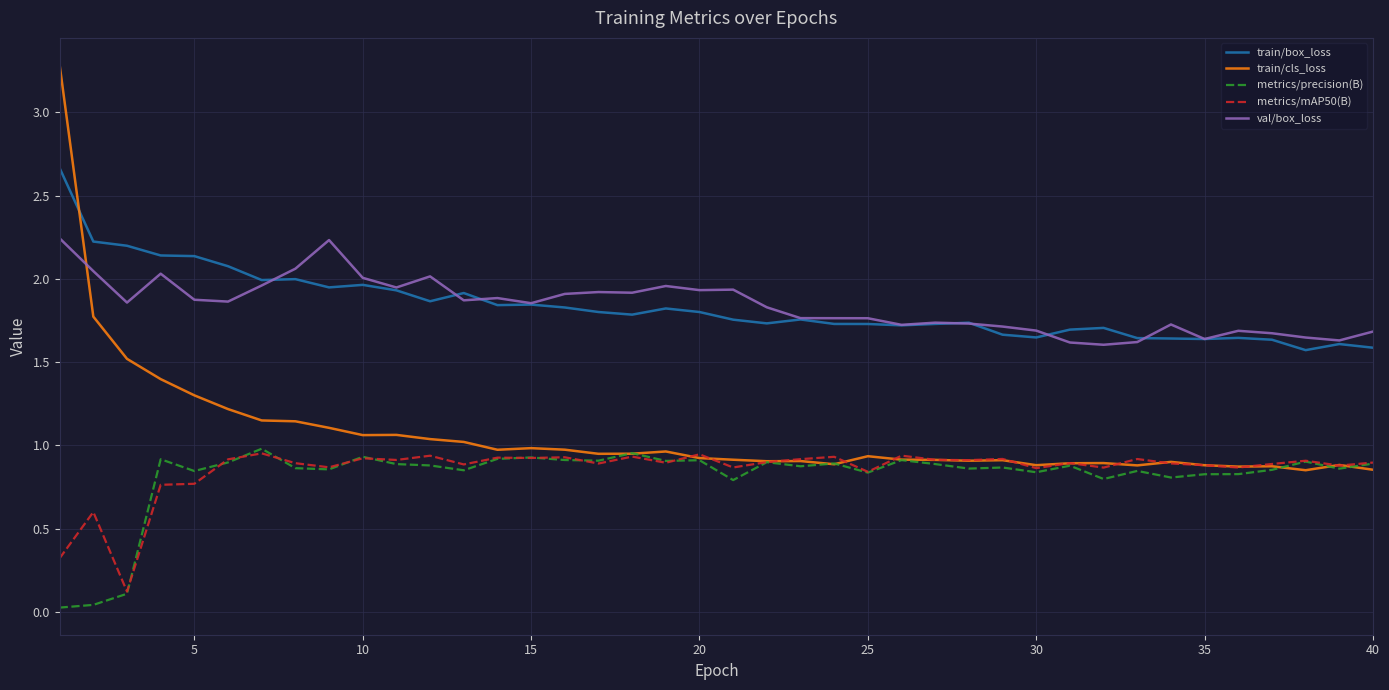

True or false: val/box_loss and metrics/mAP50(B) intersect in this chart.

False